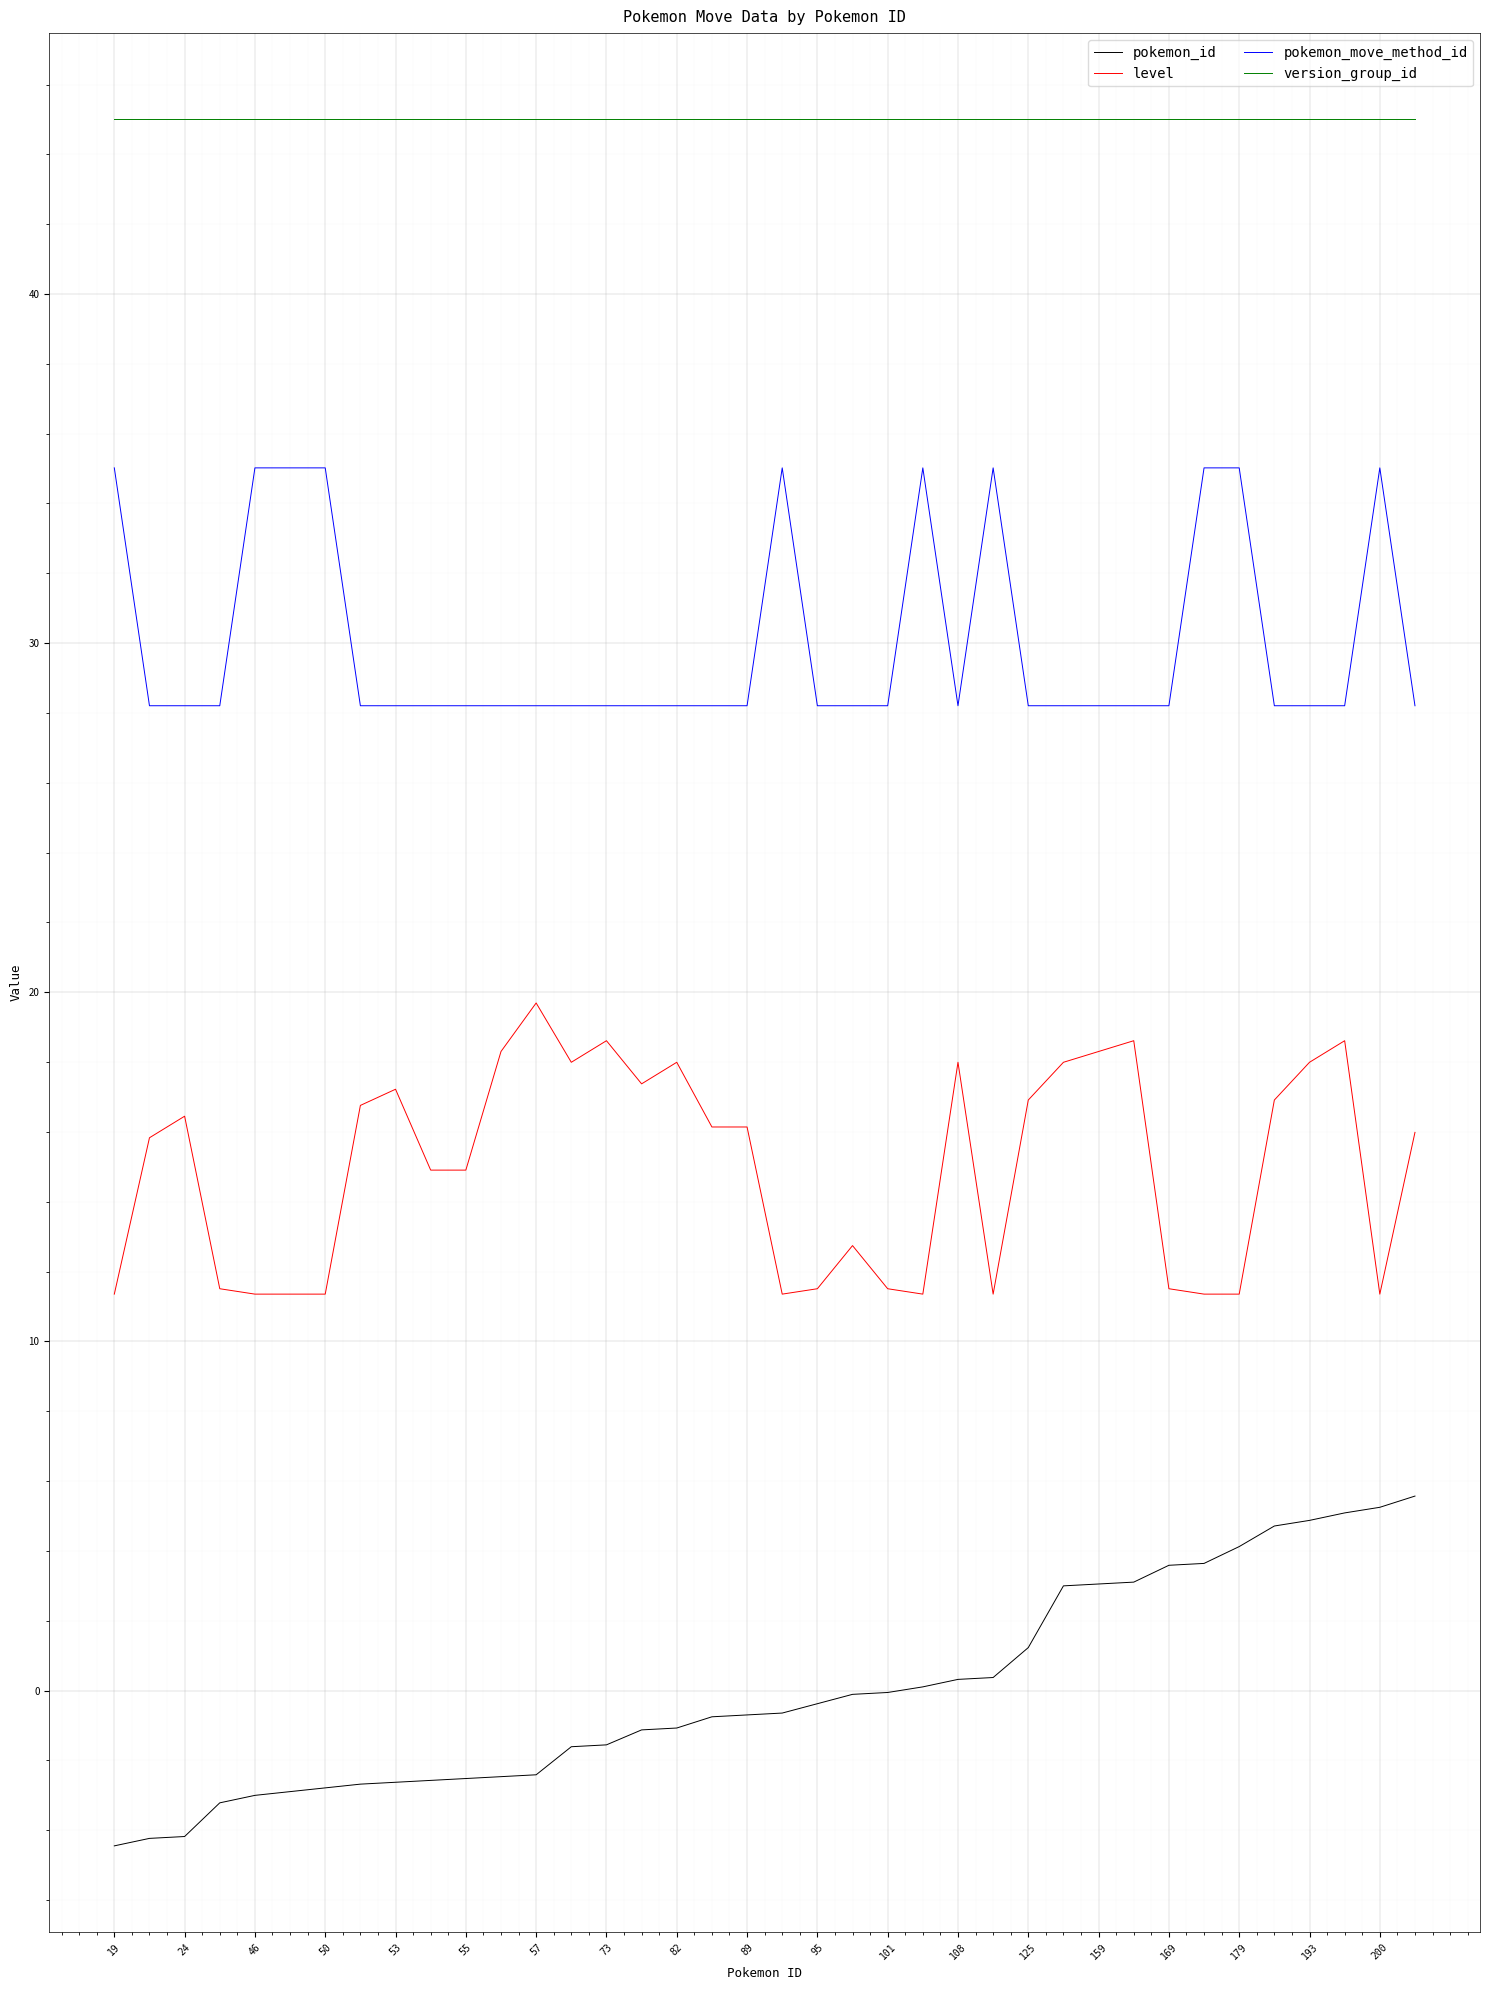

What is the maximum value for version_group_id?

45.0